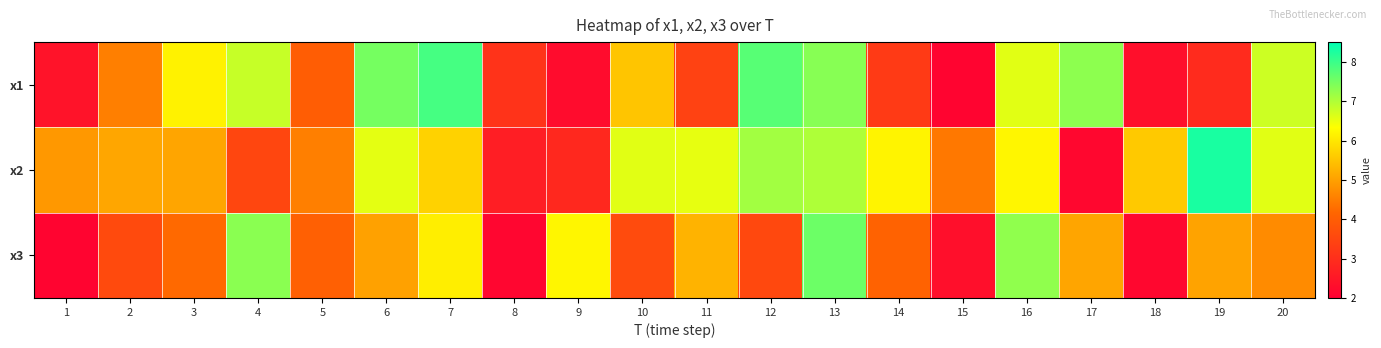

Rank the series by their average value, from lowest to highest.

x3, x1, x2